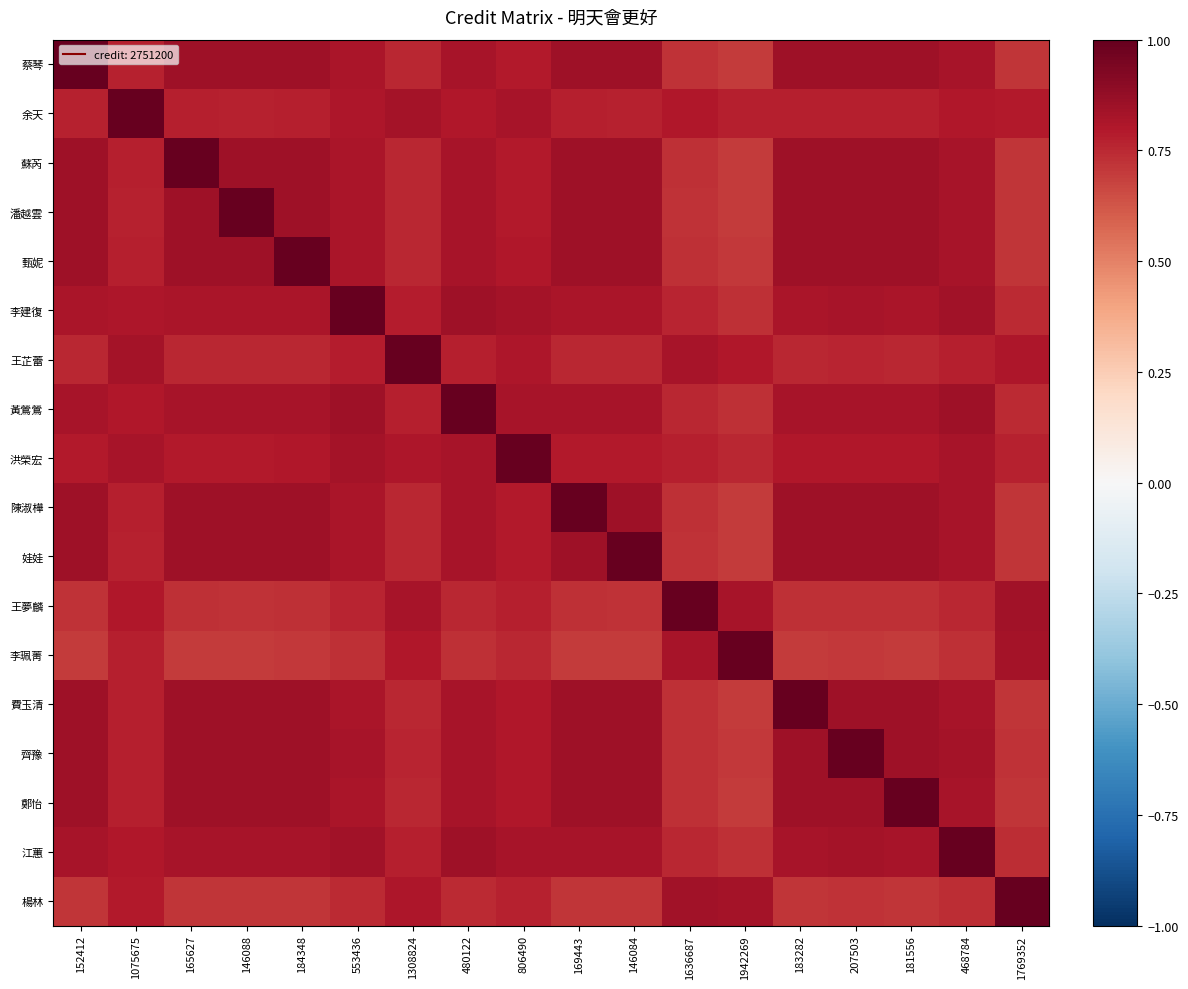

At which category does the chart reach its peak across all series?

152412